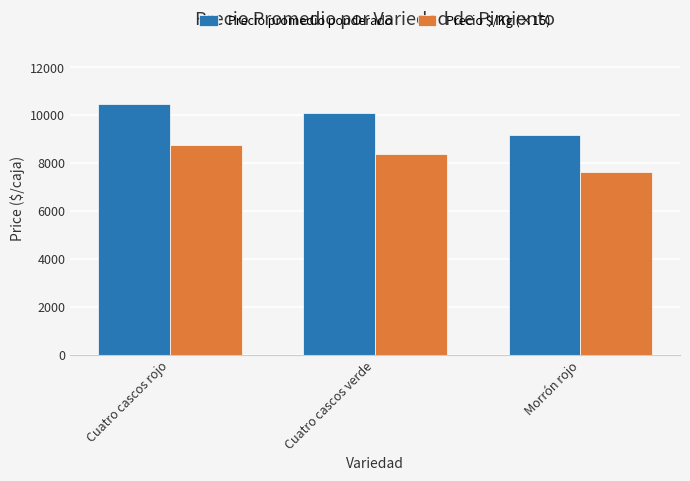

Reading right to left, transcribe all the data shown in this chart.

Precio promedio ponderado: Morrón rojo=9167	Cuatro cascos verde=10066	Cuatro cascos rojo=10472
Precio $/Kg (×15): Morrón rojo=7635	Cuatro cascos verde=8385	Cuatro cascos rojo=8730